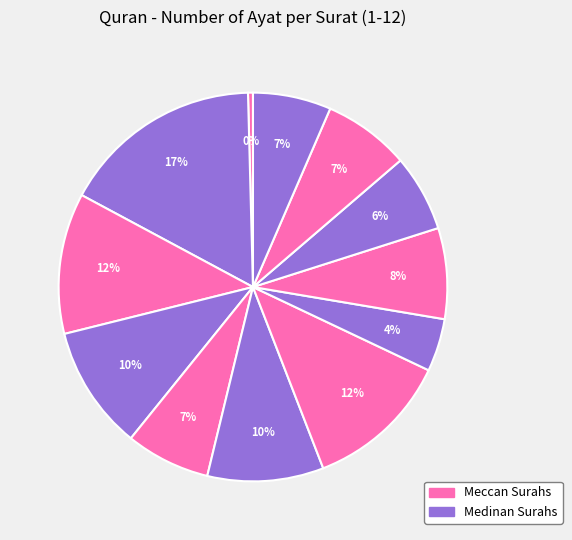

Which slice is the smallest?

1